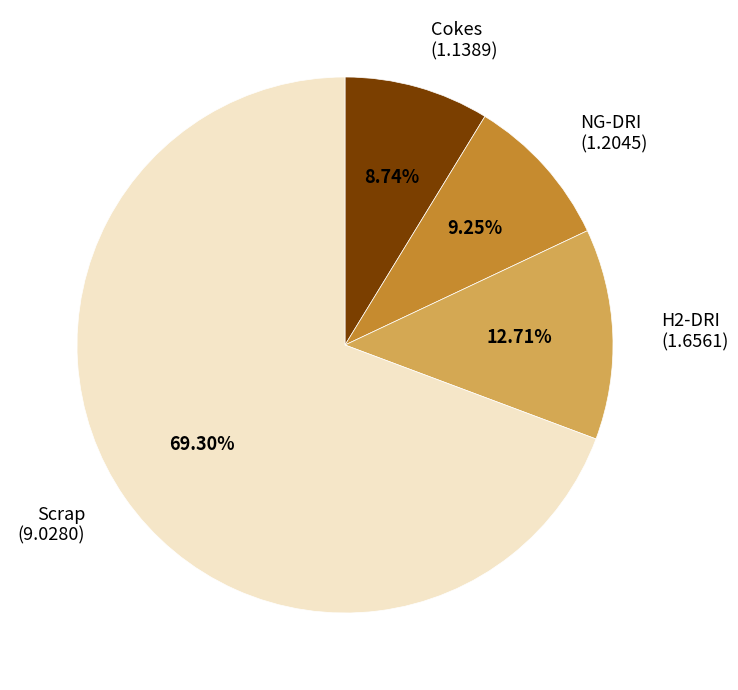

Which category has the biggest portion of the pie?

Scrap